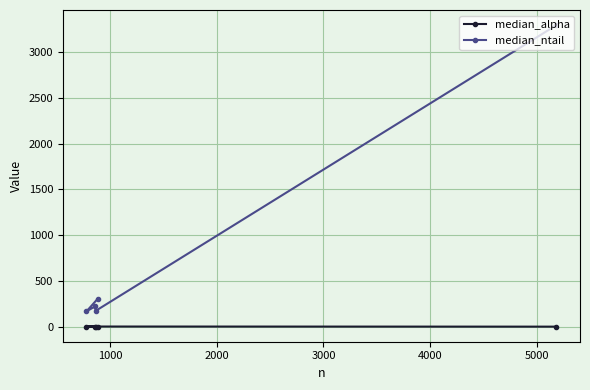

What is the minimum value shown in the chart?

2.3